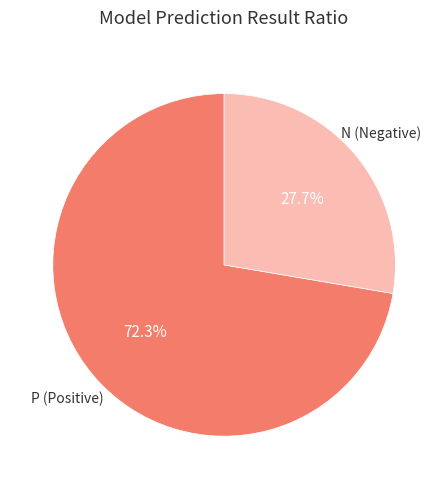

Which category has the smallest portion of the pie?

N